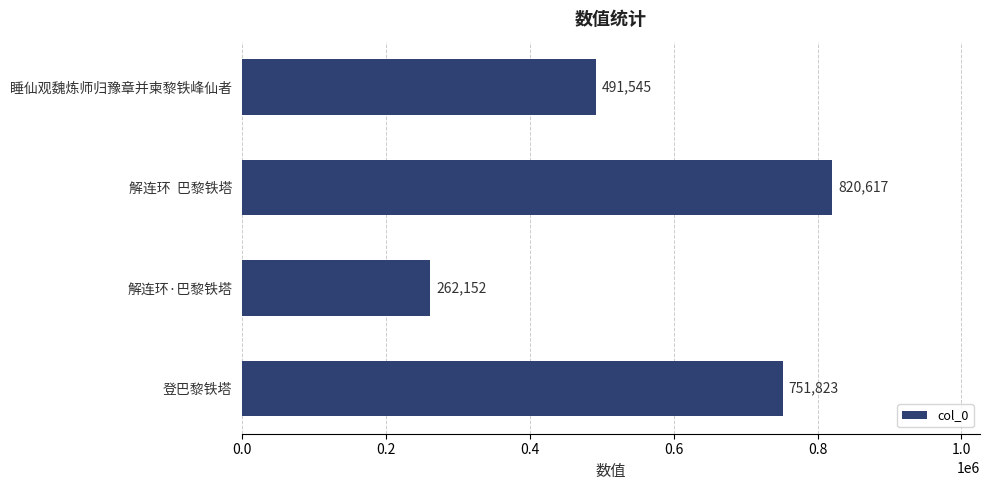

What is the change in value from 登巴黎铁塔 to 解连环  巴黎铁塔?

+68794